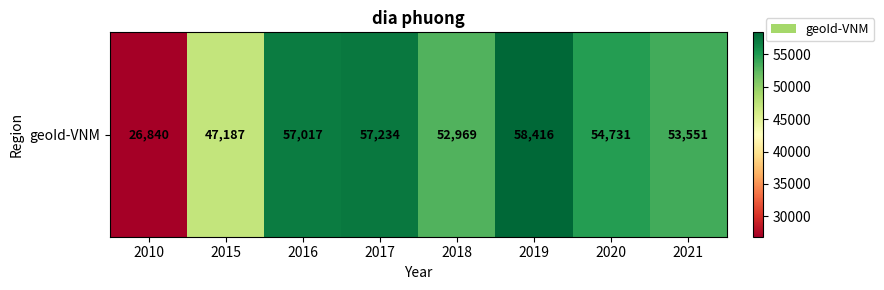

Reading left to right, transcribe all the data shown in this chart.

26840	47187	57017	57234	52969	58416	54731	53551